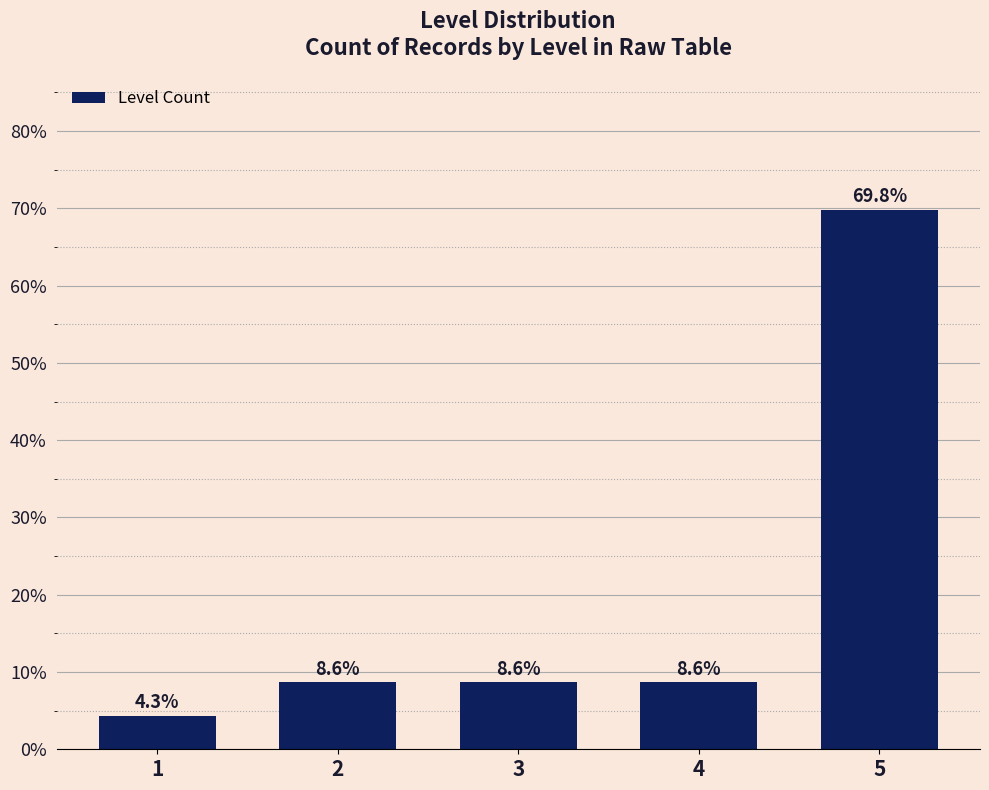

Reading left to right, list all the values displayed in this chart.

1=4.3	2=8.6	3=8.6	4=8.6	5=69.8